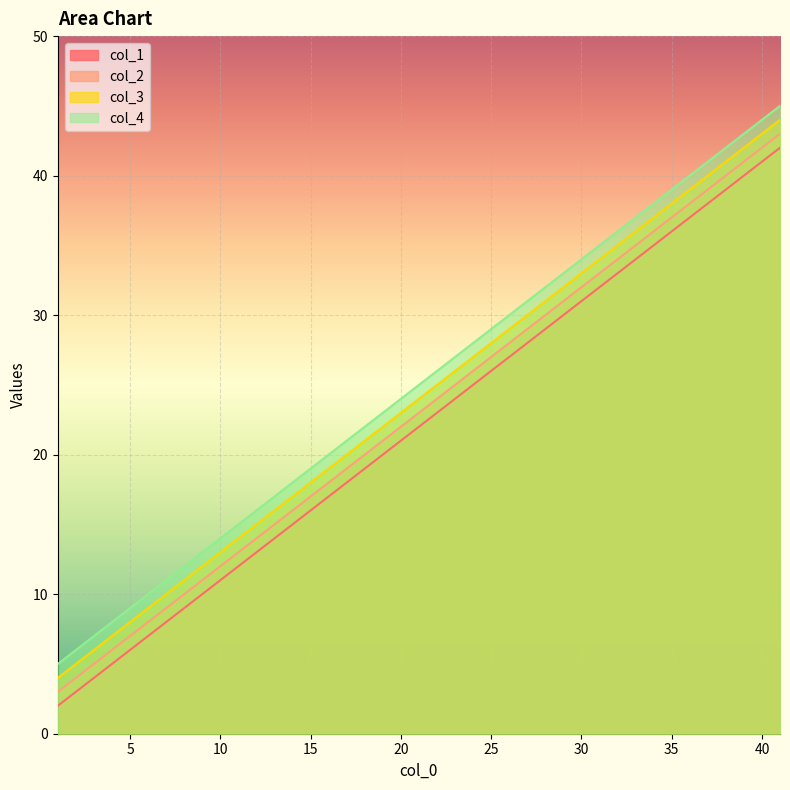

Is the value of col_1 at 1 greater than the value of col_2 at 21?

No